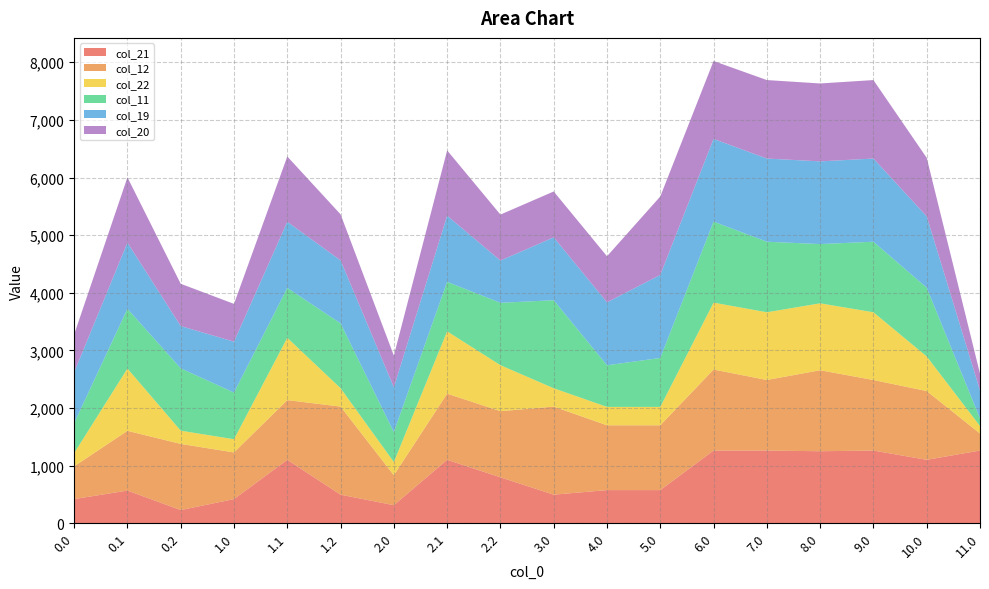

Reading left to right, transcribe all the data shown in this chart.

col_21: 420.0	568.2	229.6	420.0	1101.6	496.7	314.1	1101.6	797.9	496.7	575.9	575.9	1262.6	1262.6	1250.6	1262.5	1101.6	1262.6
col_12: 568.2	1035.8	1148.0	809.4	1035.8	1528.3	519.5	1148.0	1148.0	1527.7	1124.7	1124.7	1405.3	1224.1	1405.3	1224.1	1193.0	295.0
col_22: 229.6	1081.9	229.6	229.6	1081.9	319.2	229.6	1081.9	797.9	319.2	319.2	319.2	1161.6	1175.5	1161.6	1175.5	601.4	130.4
col_11: 519.5	1035.8	1082.1	809.4	864.5	1125.3	519.5	858.1	1082.1	1527.7	722.2	849.3	1405.3	1224.1	1027.6	1224.1	1193.0	130.4
col_19: 883.5	1148.0	733.5	883.5	1148.0	1092.9	777.6	1148.0	733.5	1091.0	1092.9	1441.6	1435.6	1443.5	1435.6	1443.5	1237.5	487.4
col_20: 655.9	1133.6	733.5	655.9	1133.6	799.1	550.0	1133.6	797.9	796.1	799.1	1360.9	1351.9	1361.8	1351.9	1361.8	1015.9	291.8